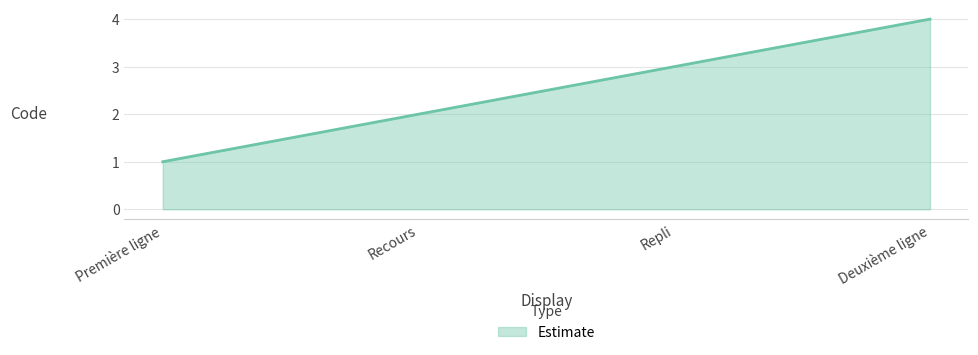

Does the chart have visible grid lines?

Yes